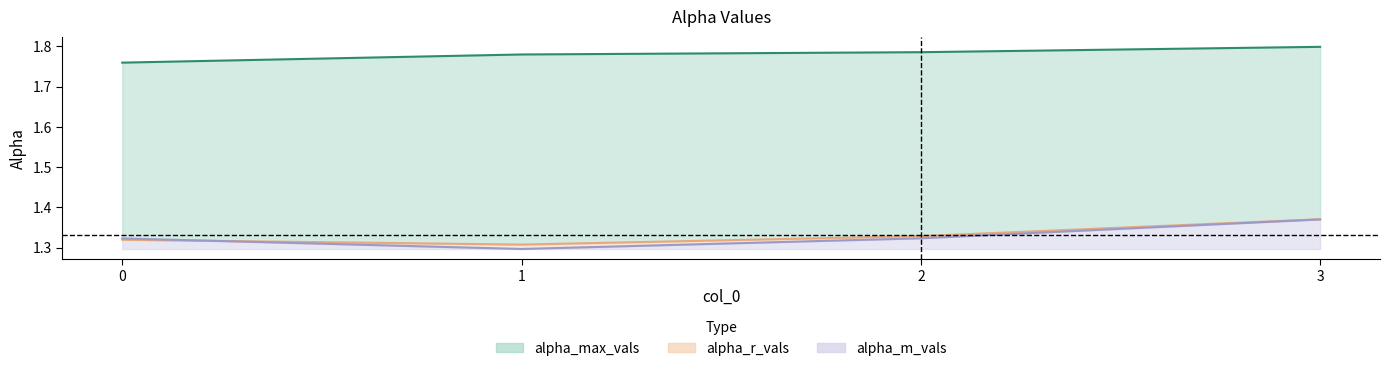

Reading right to left, extract all data points from this chart.

alpha_max_vals: 1.8	1.8	1.8	1.8
alpha_r_vals: 1.4	1.3	1.3	1.3
alpha_m_vals: 1.4	1.3	1.3	1.3